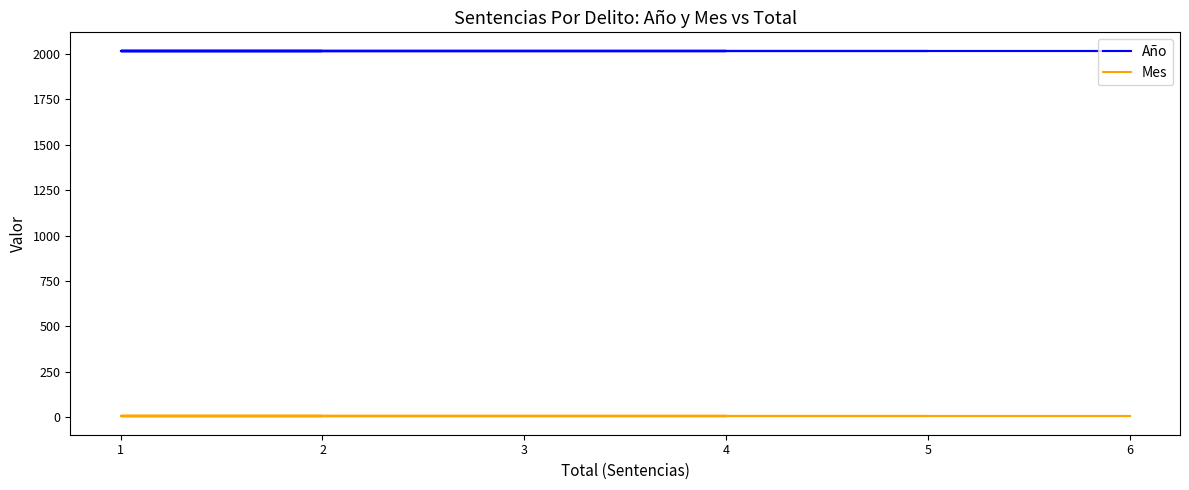

True or false: Año and Mes cross at least once.

False